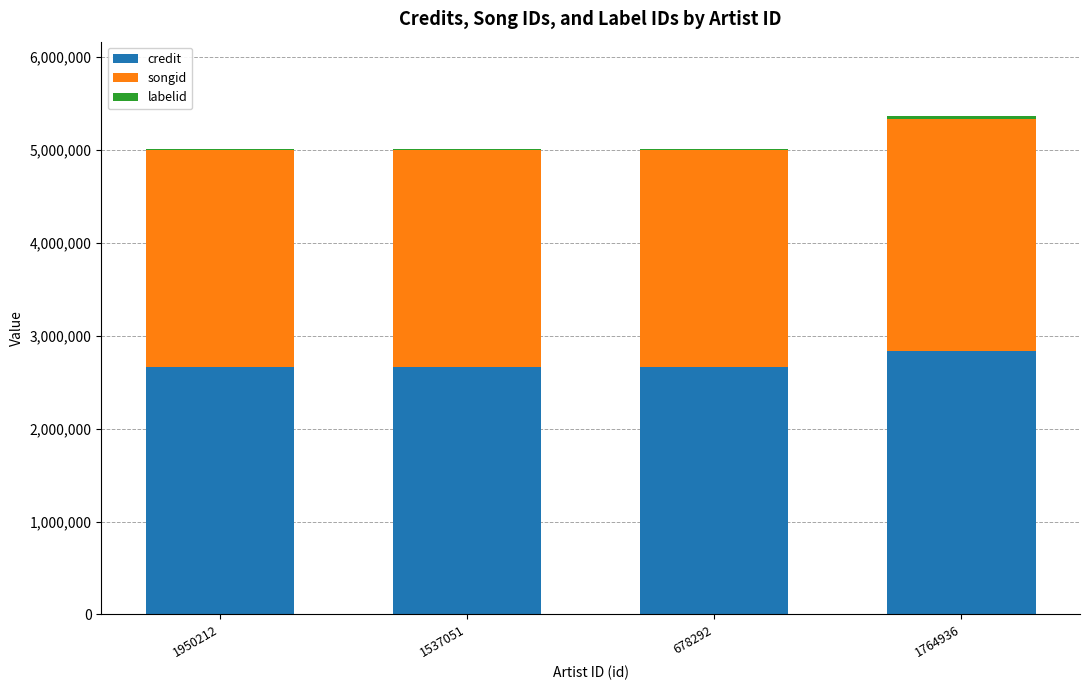

What is the maximum value for credit?

2829987